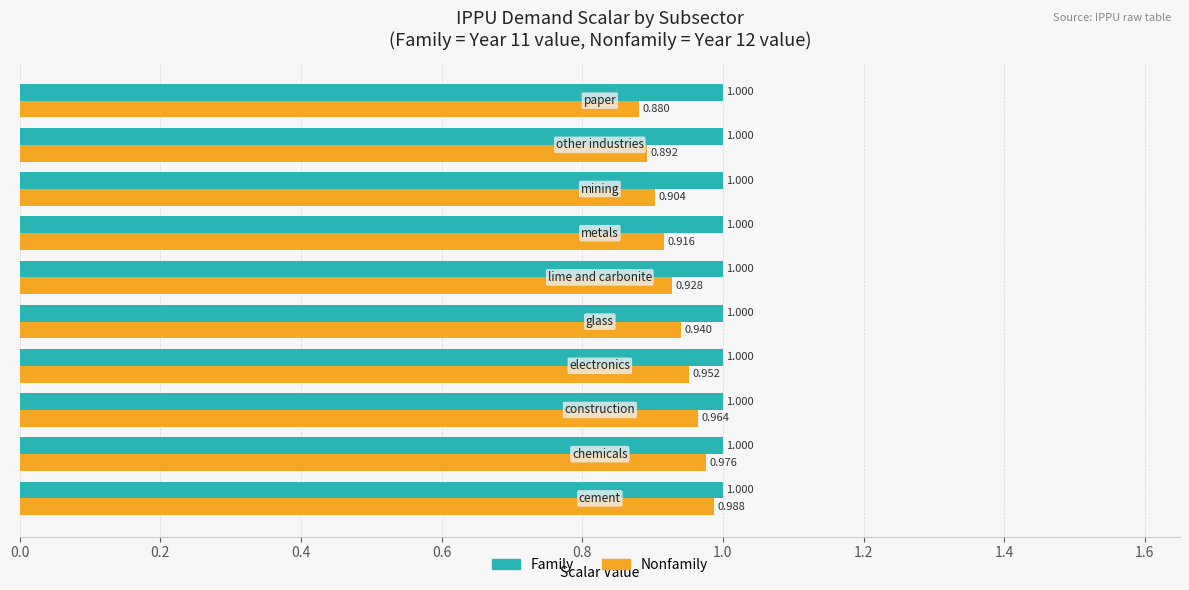

Which series has the largest total across all categories?

Family